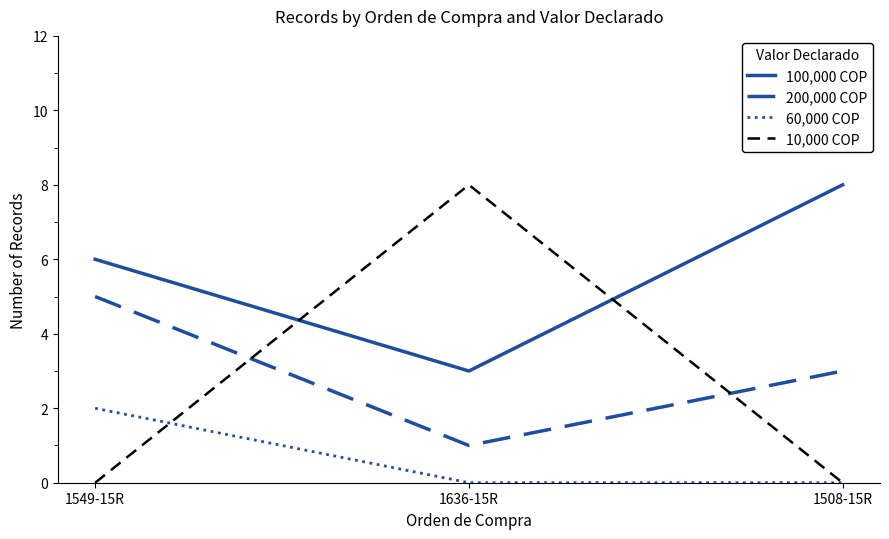

Reading right to left, extract all data points from this chart.

100,000 COP: 8	3	6
200,000 COP: 3	1	5
60,000 COP: 0	0	2
10,000 COP: 0	8	0